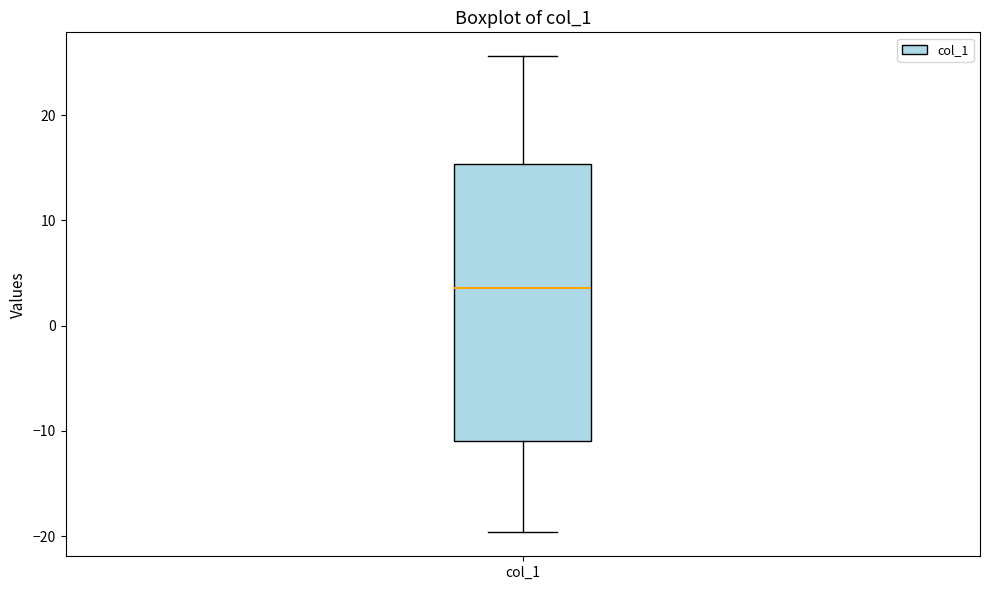

Transcribe this box plot: give where the median line is, the range the box spans, and where the two whiskers end, as read against the y-axis. The values are not printed on the chart, so give them approximately, as read against the axis.

median 4, box -11 to 15, whiskers -20 to 26